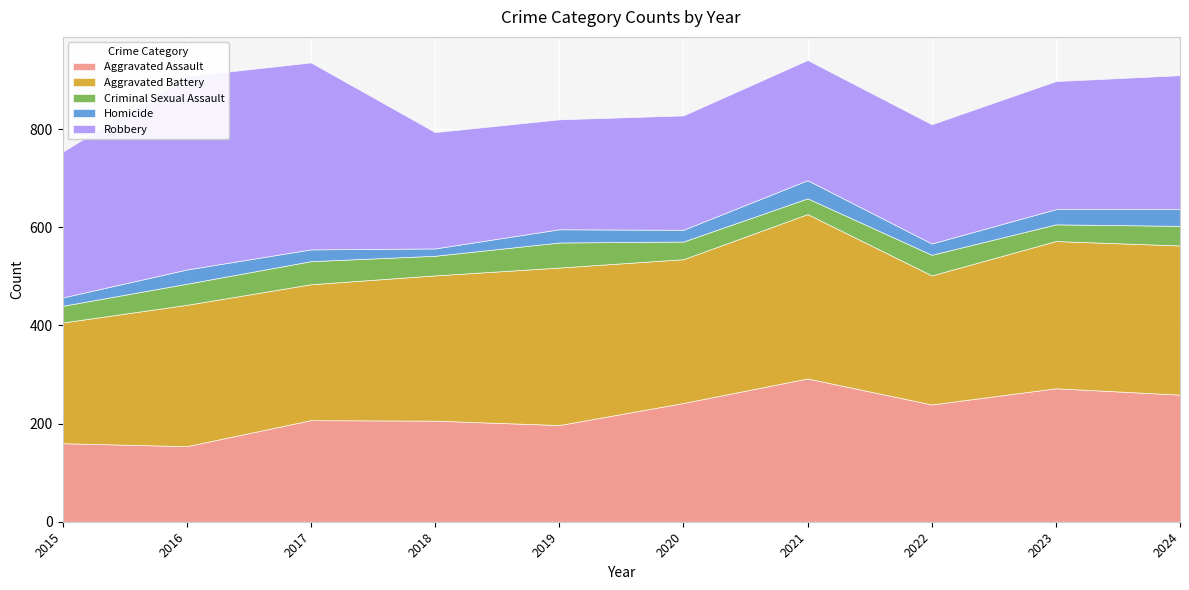

Where is Aggravated Battery nearest to the value 290?

2016